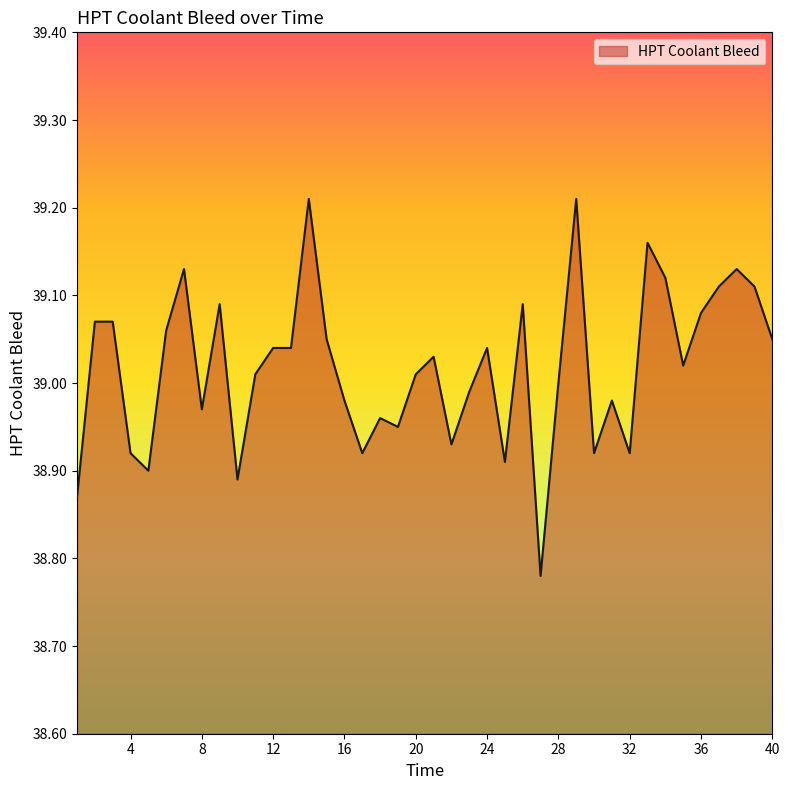

Does the chart have visible grid lines?

No